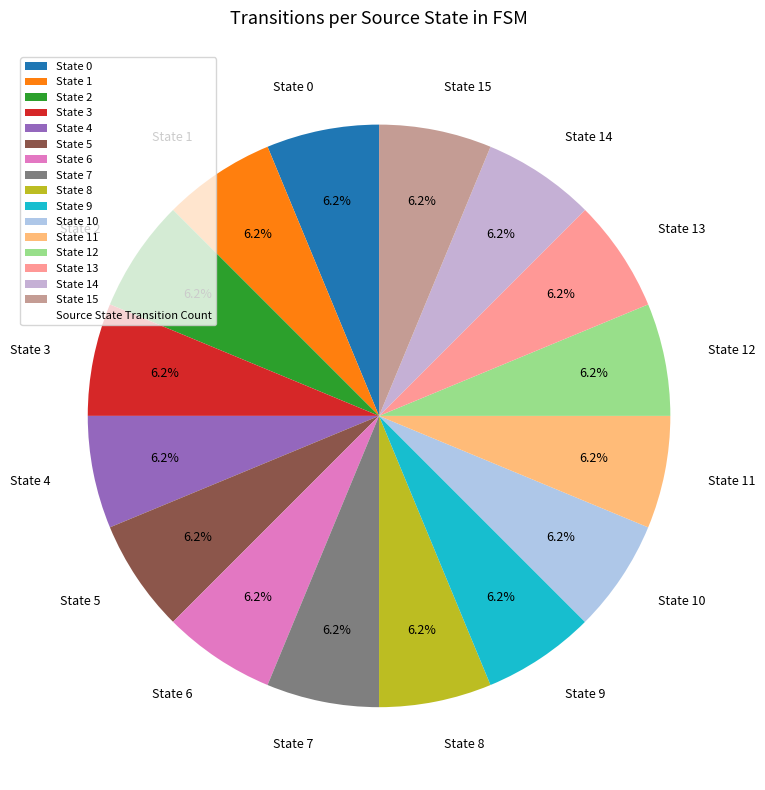

Is there a majority slice in this chart?

No